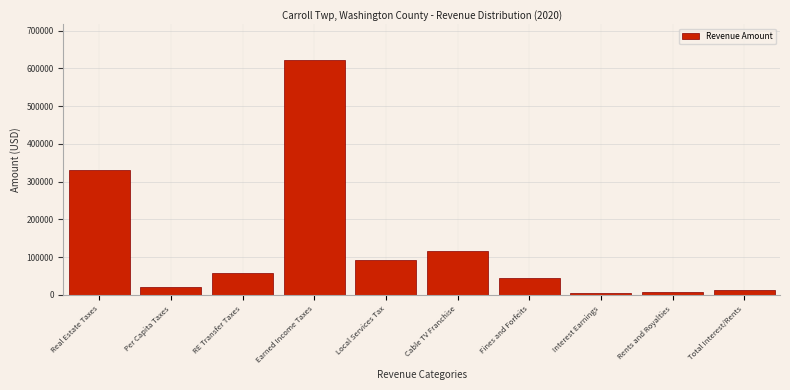

What value does the data have at Per Capita Taxes?

20146